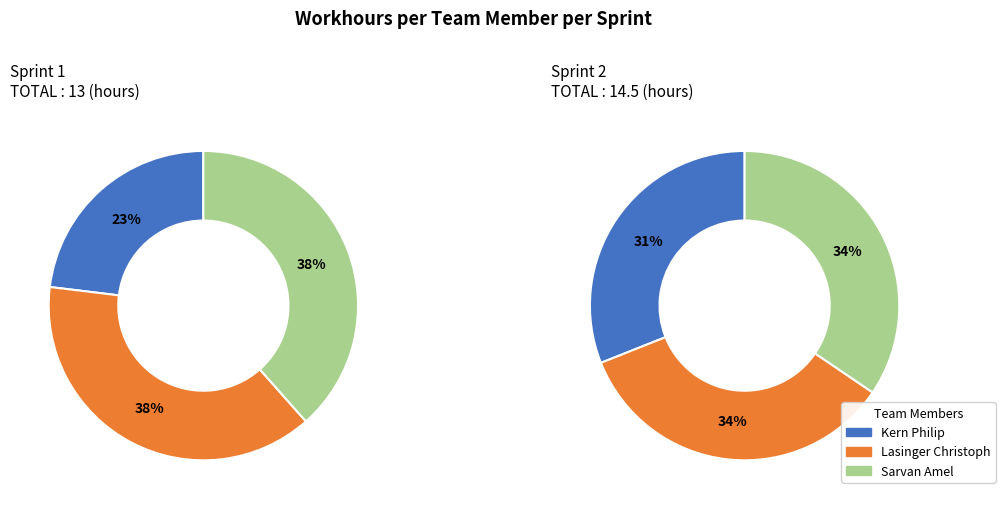

The Sarvan Amel slice represents 33% of the pie. True or false?

False